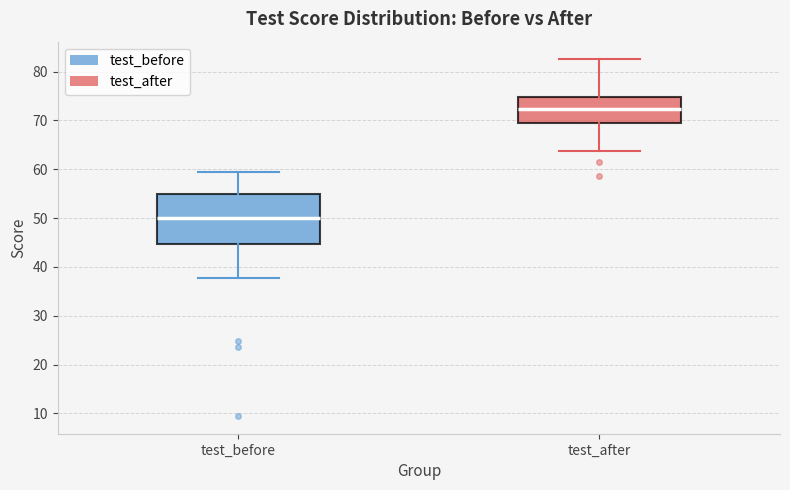

Where does the upper whisker of the box for test_after end on the y-axis? The values are not printed on the chart, so give them approximately, as read against the axis.

82